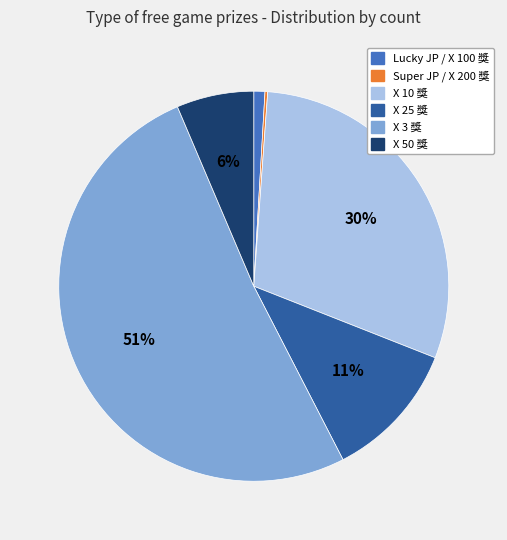

Which slice is the largest?

X 3 獎